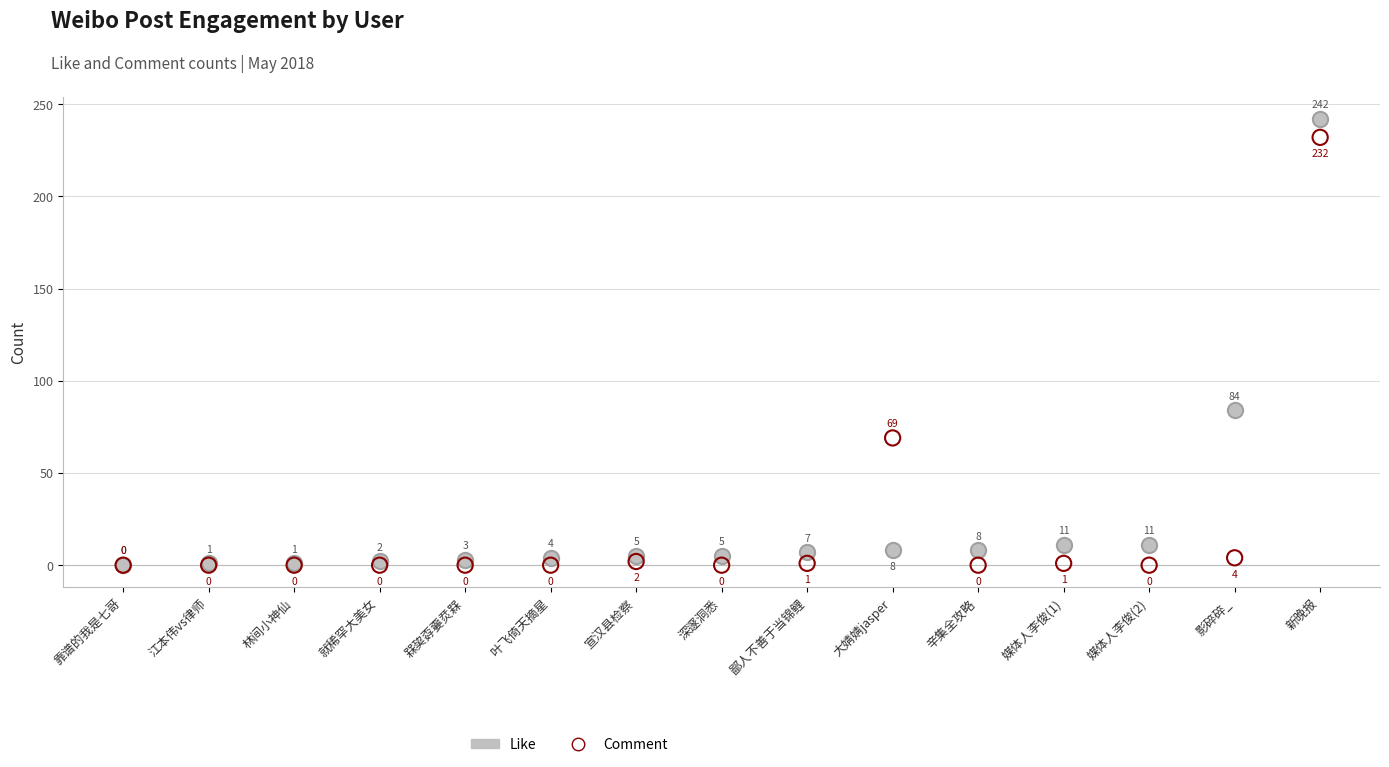

In the Like series, what Y value is closest to 121?

84